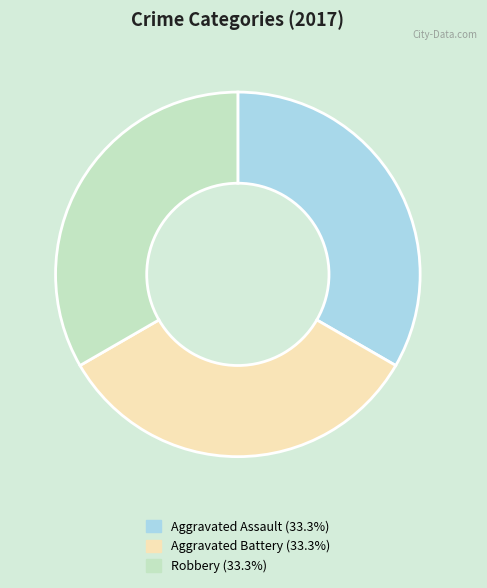

Is there any slice that represents more than half of the pie?

No